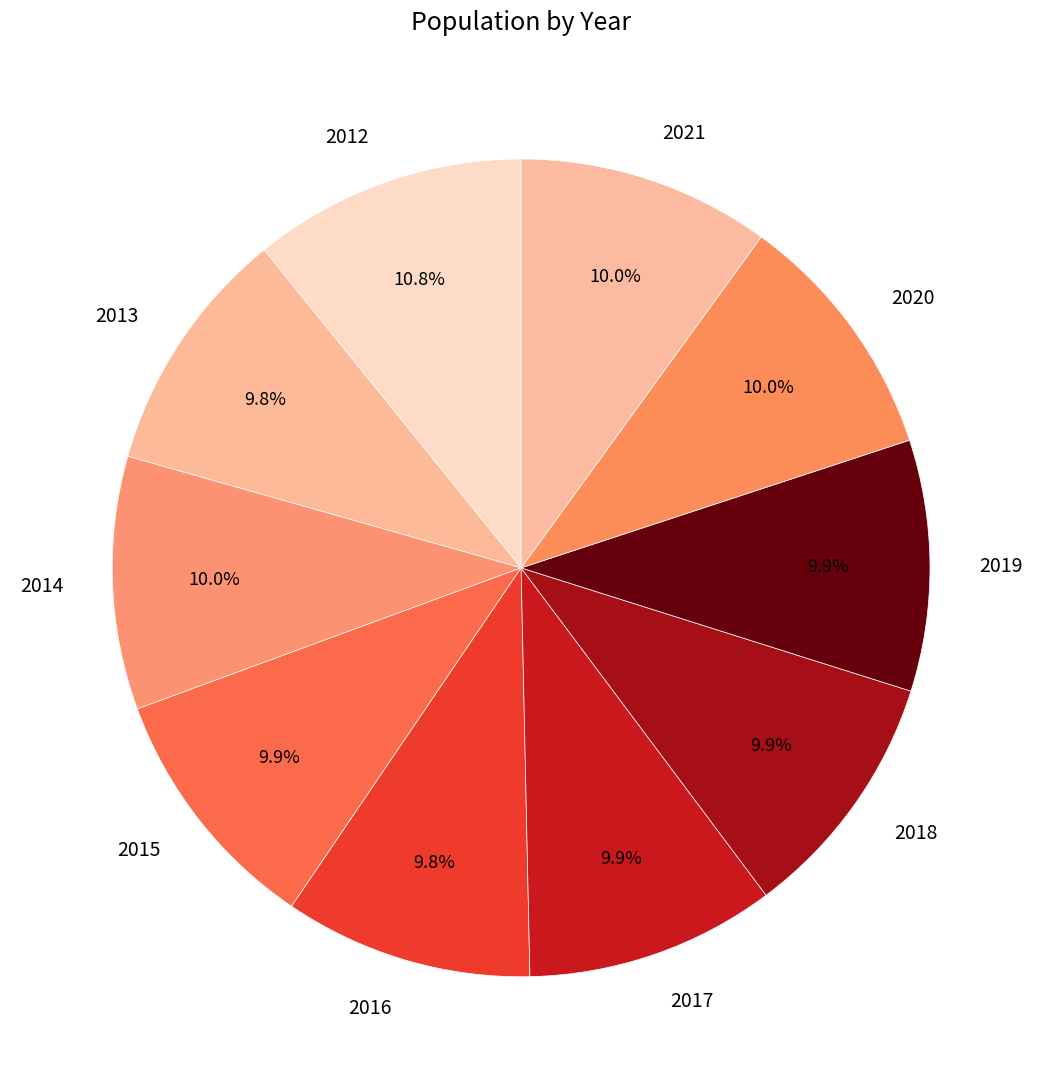

Does any single category account for the majority?

No